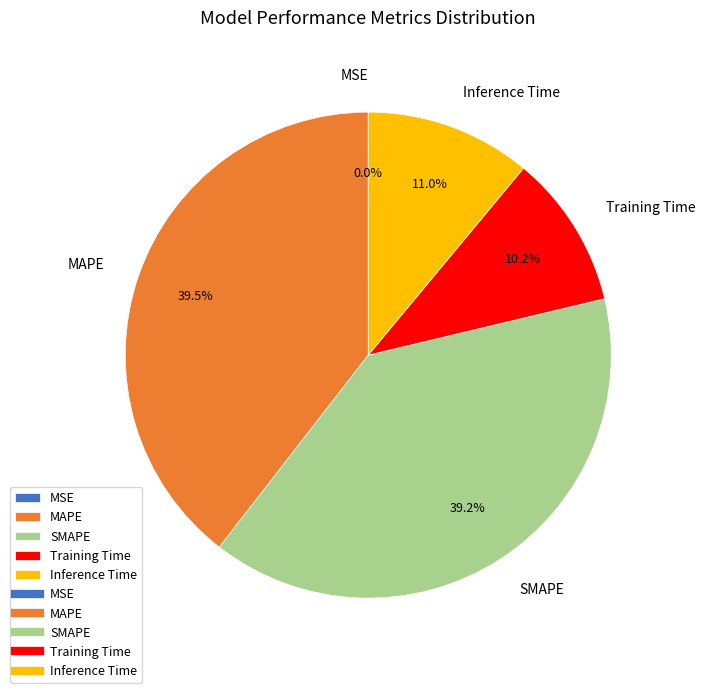

Is it true that Training Time is 10% of the pie?

True